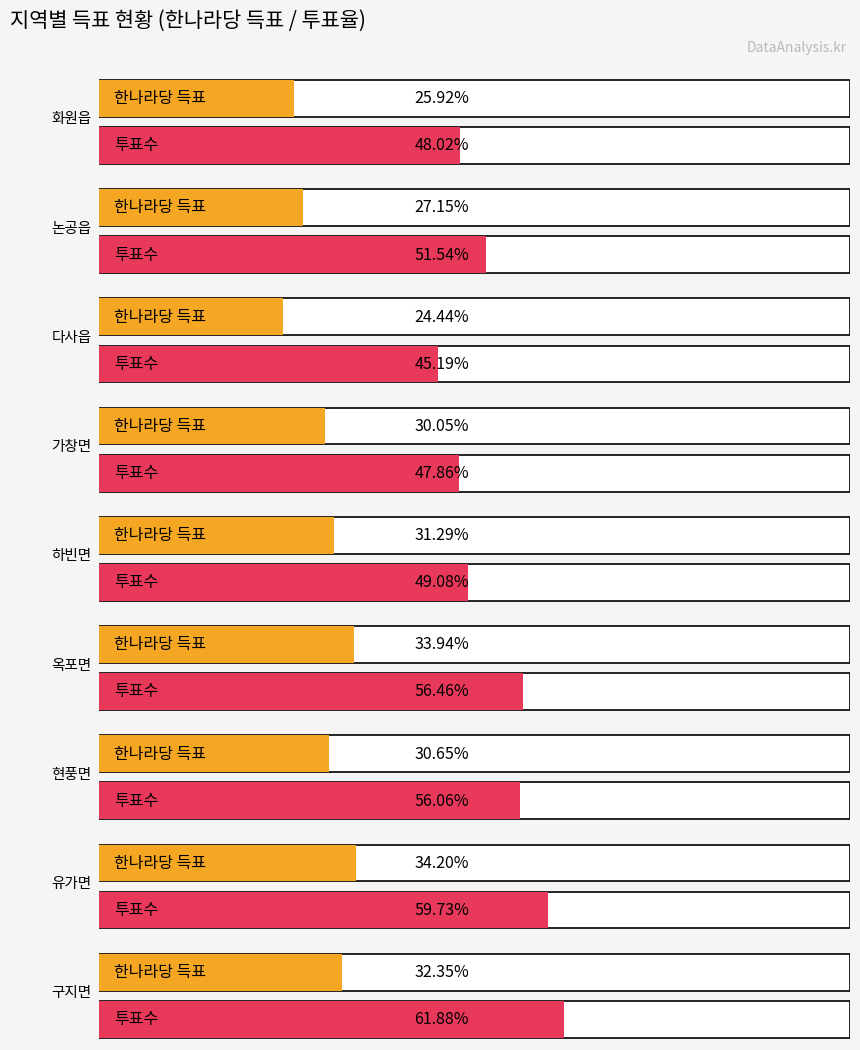

The 민주노동당 series shows 1799 at 논공읍. True or false?

False